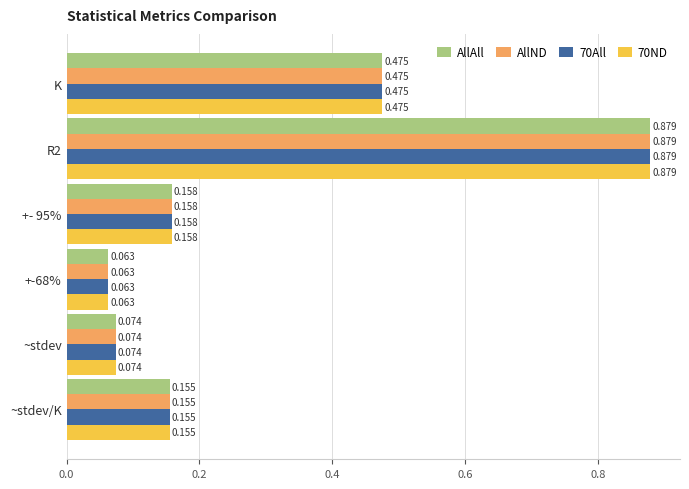

Count the number of data series in this chart.

4